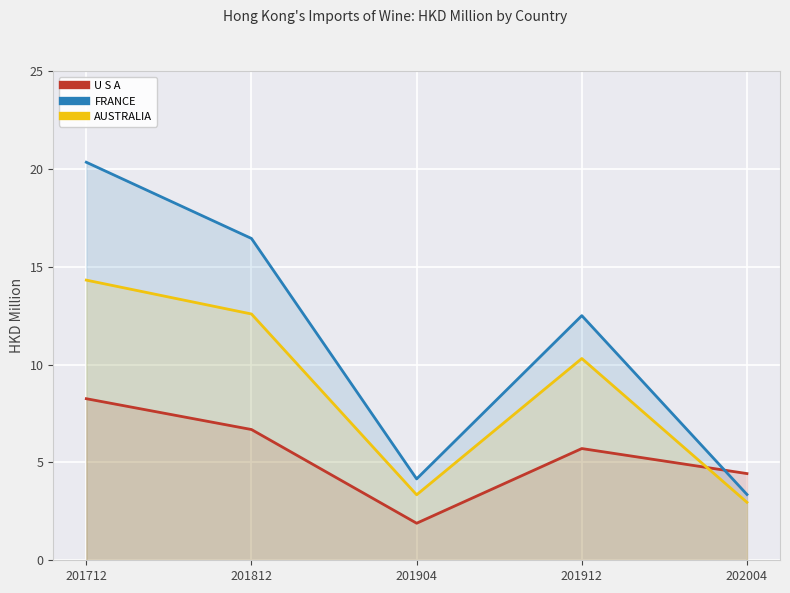

True or false: AUSTRALIA and FRANCE cross at least once.

False